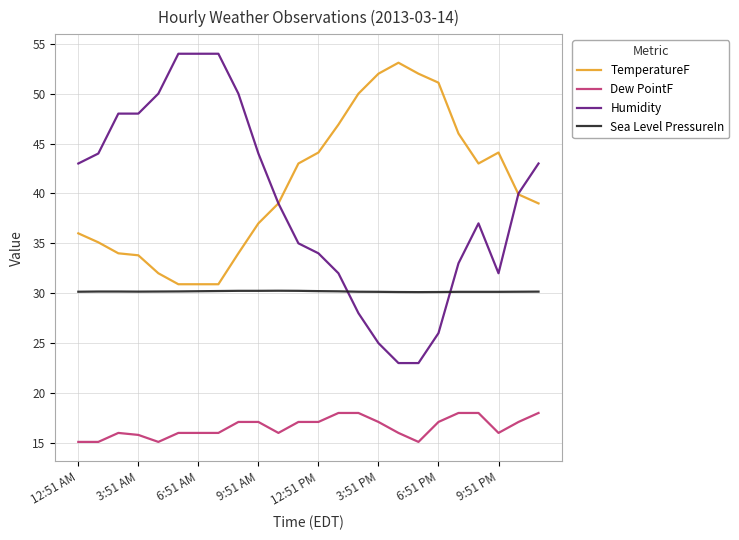

True or false: TemperatureF and Dew PointF cross at least once.

False